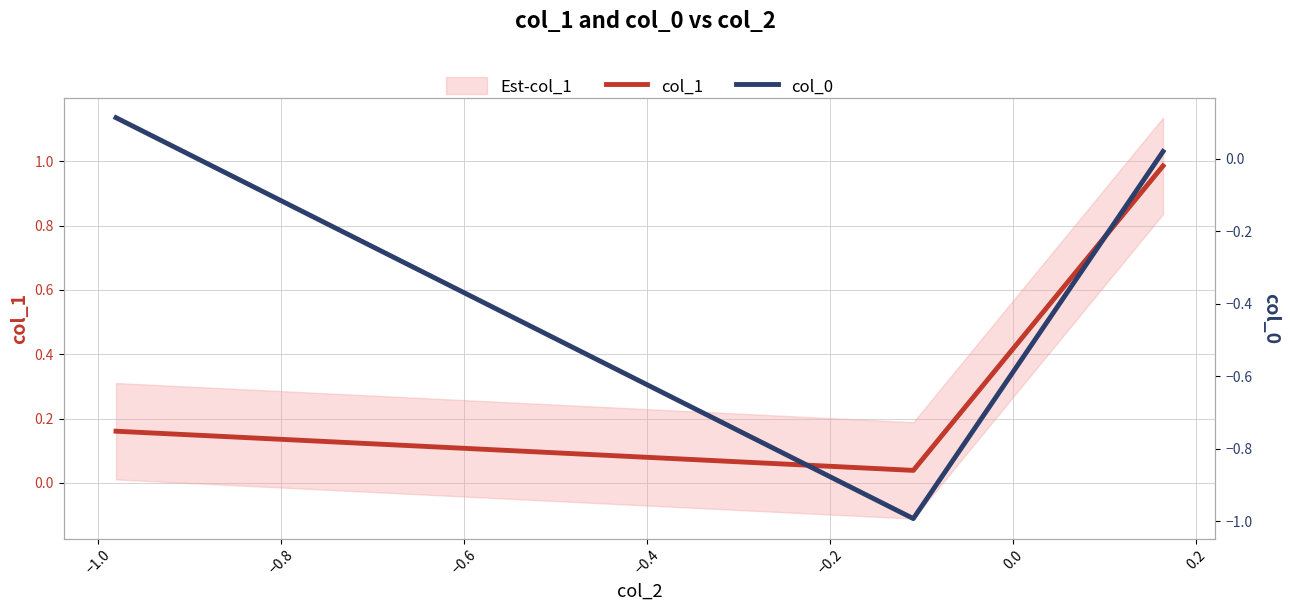

What is the maximum value for col_0?

0.1